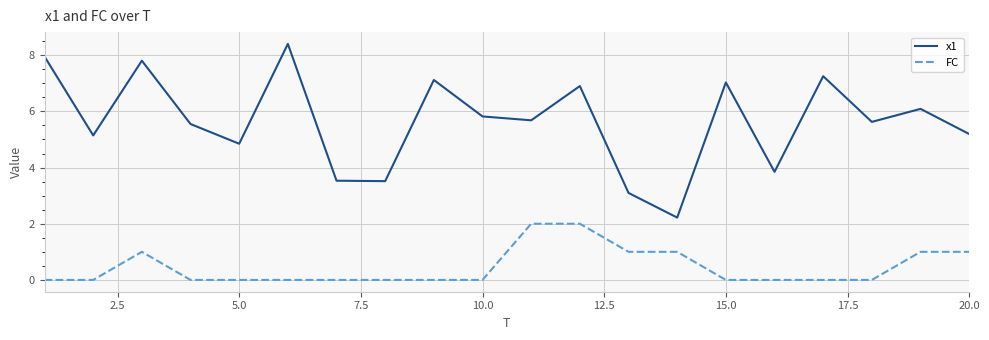

Rank the series by their average value, from highest to lowest.

x1, FC